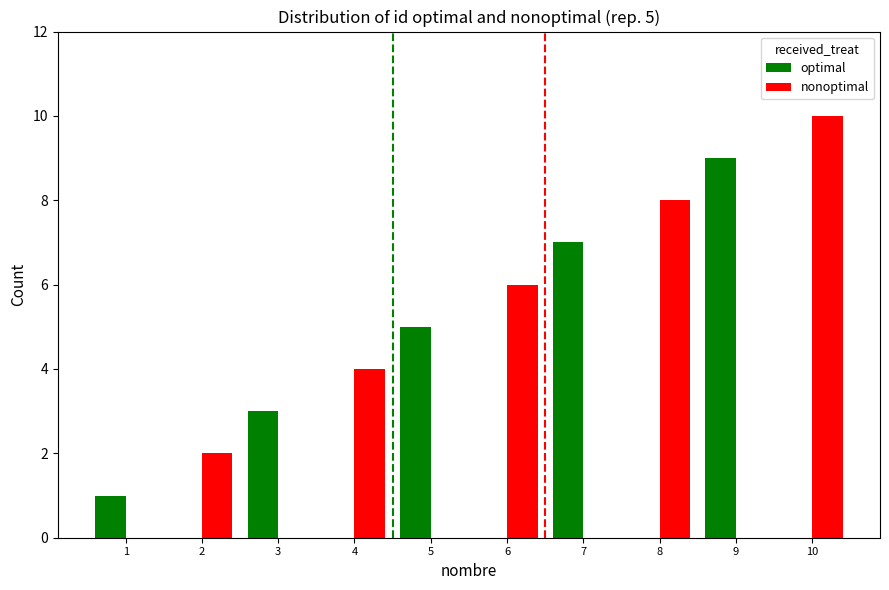

Reading right to left, list all the values displayed in this chart.

optimal: 10=0	9=9	8=0	7=7	6=0	5=5	4=0	3=3	2=0	1=1
nonoptimal: 10=10	9=0	8=8	7=0	6=6	5=0	4=4	3=0	2=2	1=0